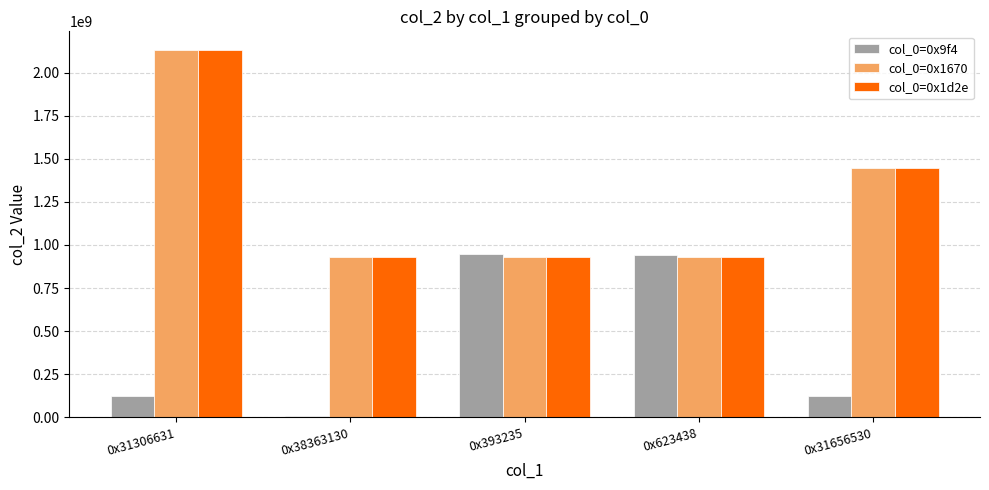

At which category is the sum across all series the highest?

0x31306631